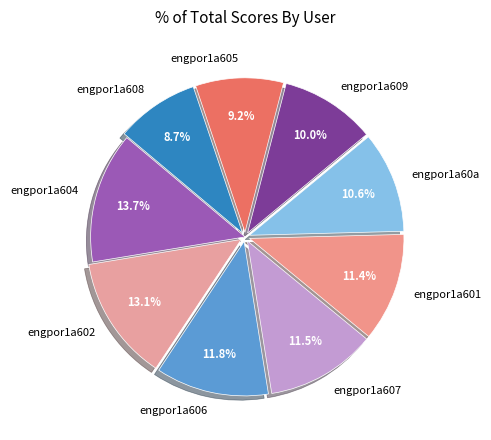

True or false: engpor1a604 accounts for 14% of the total.

True